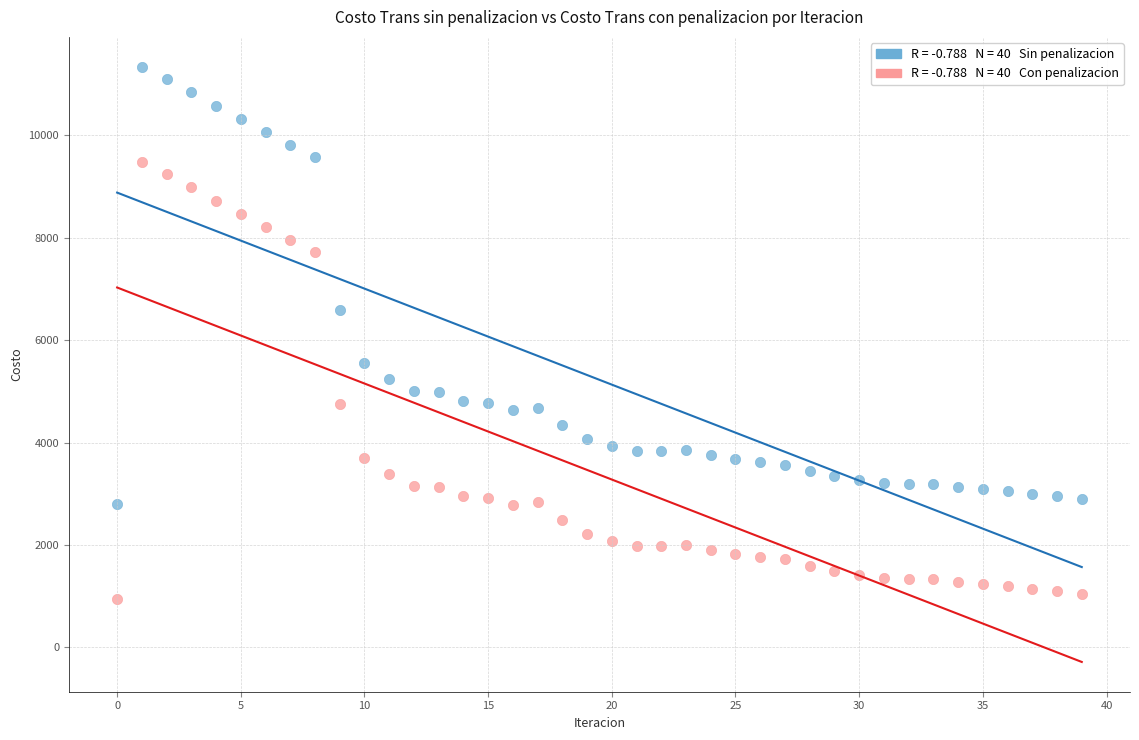

Across all data points, what is the range of Y values (max minus min)?

10393.8